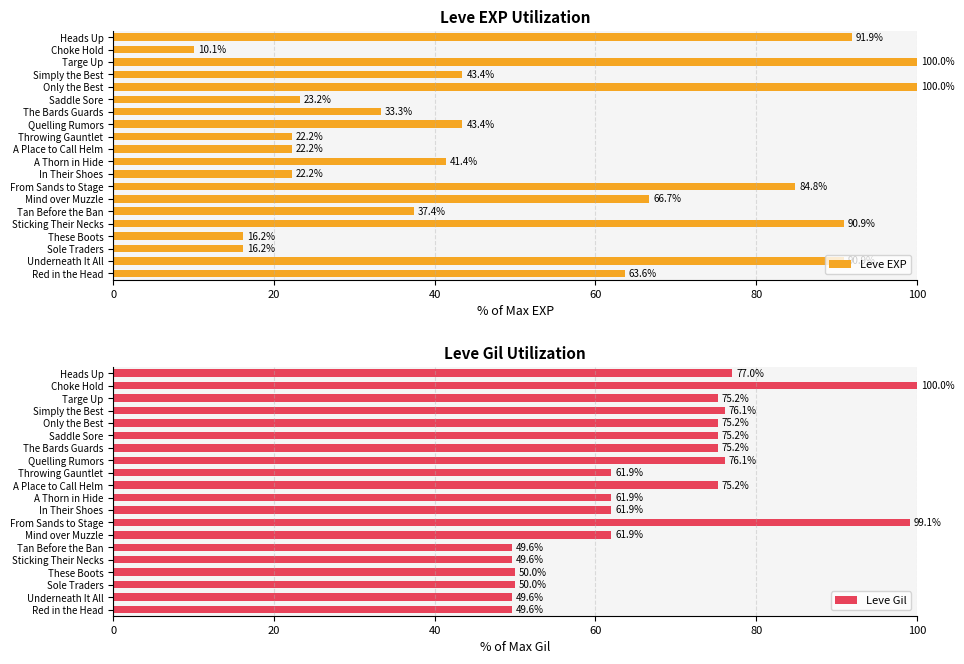

What value does the Leve EXP series have at In Their Shoes?

22.2